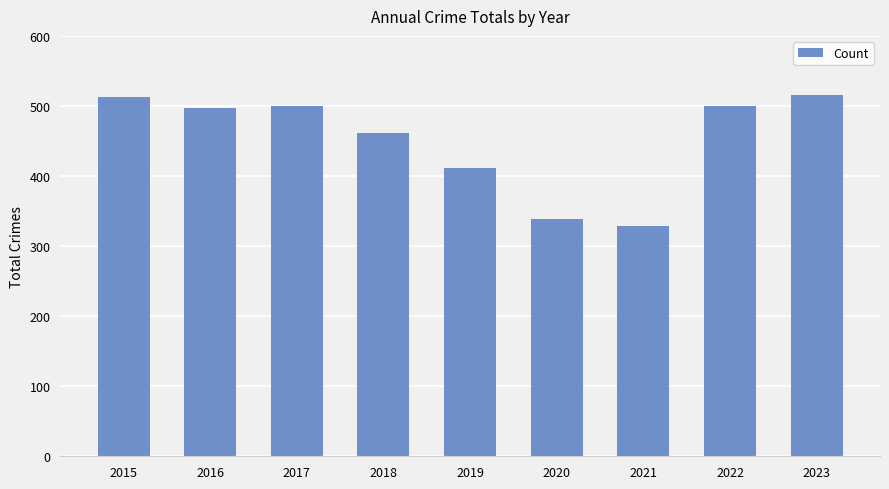

Which label corresponds to the smallest value in the chart?

2021